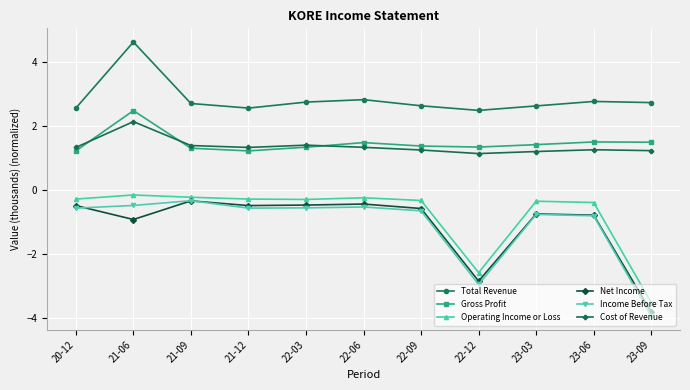

What is the difference between the highest and lowest values at 22-03?

3.3